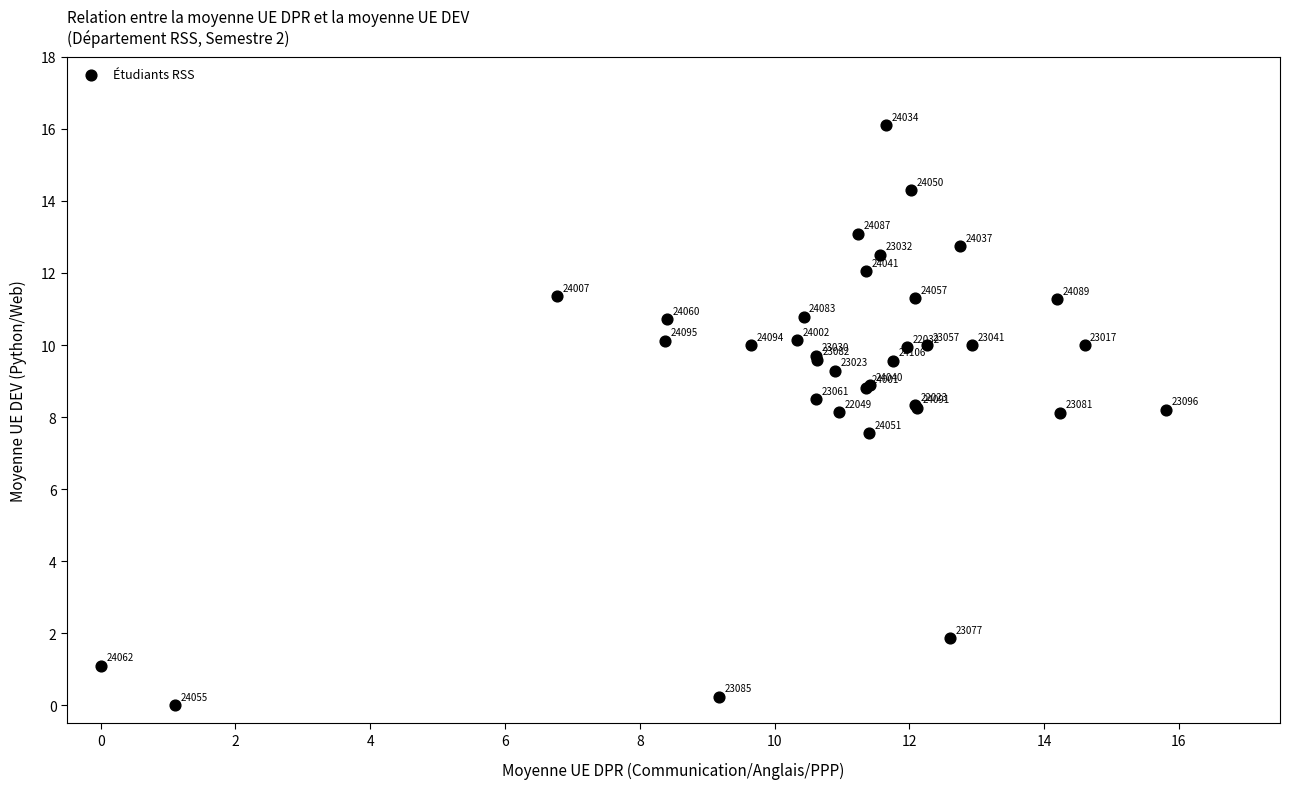

What Y value in the scatter plot is closest to 8?

8.1